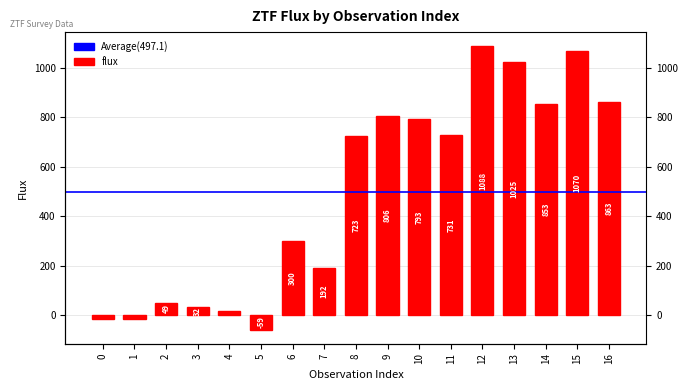

Reading left to right, extract all data points from this chart.

0=-15.0	1=-16.4	2=49.3	3=32.2	4=15.3	5=-59.0	6=300.4	7=192.0	8=723.2	9=805.7	10=793.2	11=730.6	12=1087.9	13=1024.5	14=853.1	15=1069.9	16=863.4